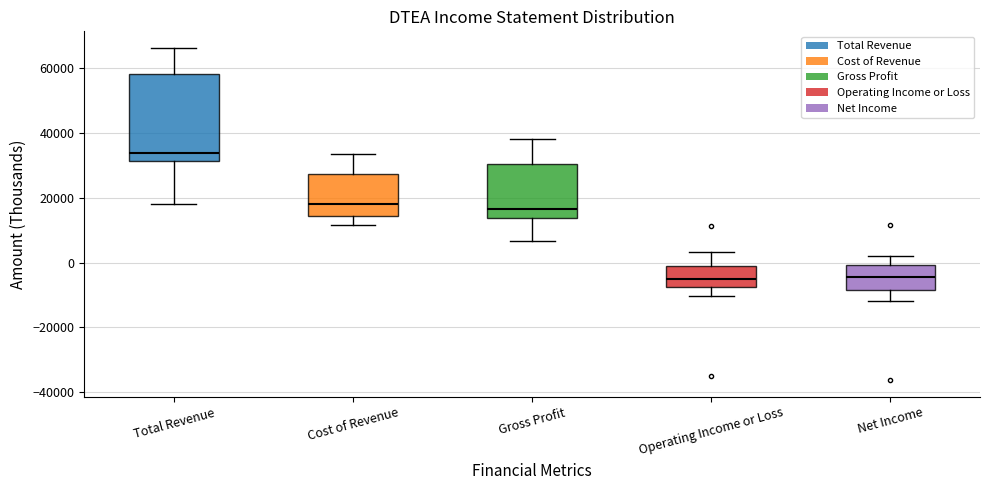

Comparing the boxes themselves (not the whiskers), which one is the tallest?

Total Revenue